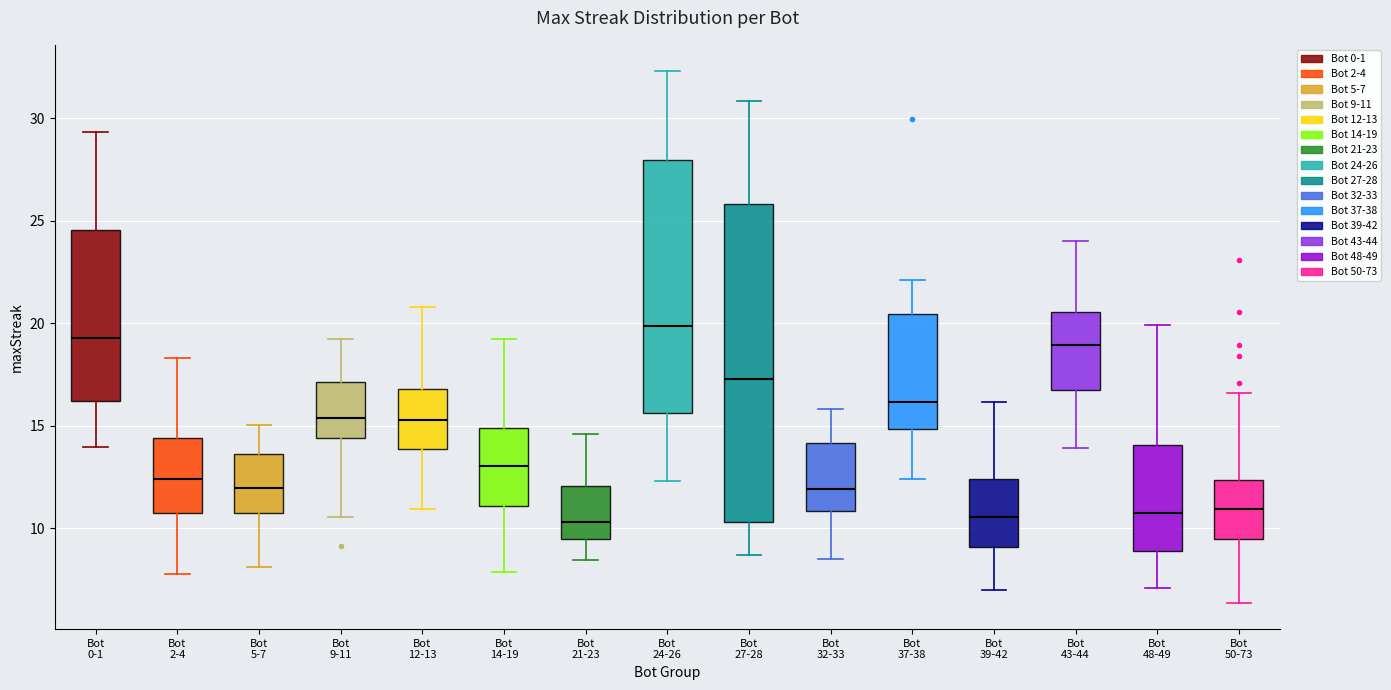

Which box is the tallest, from its lower edge to its upper edge?

Bot 27-28